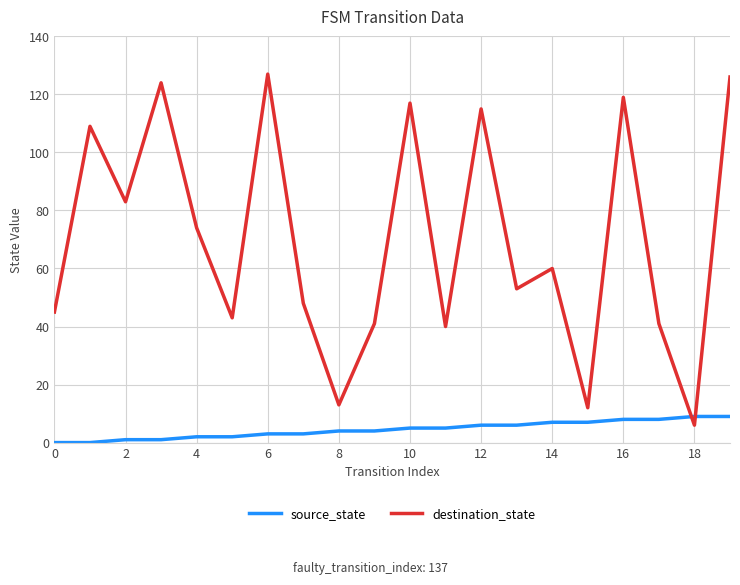

Is this an area chart (filled region under the line)?

No